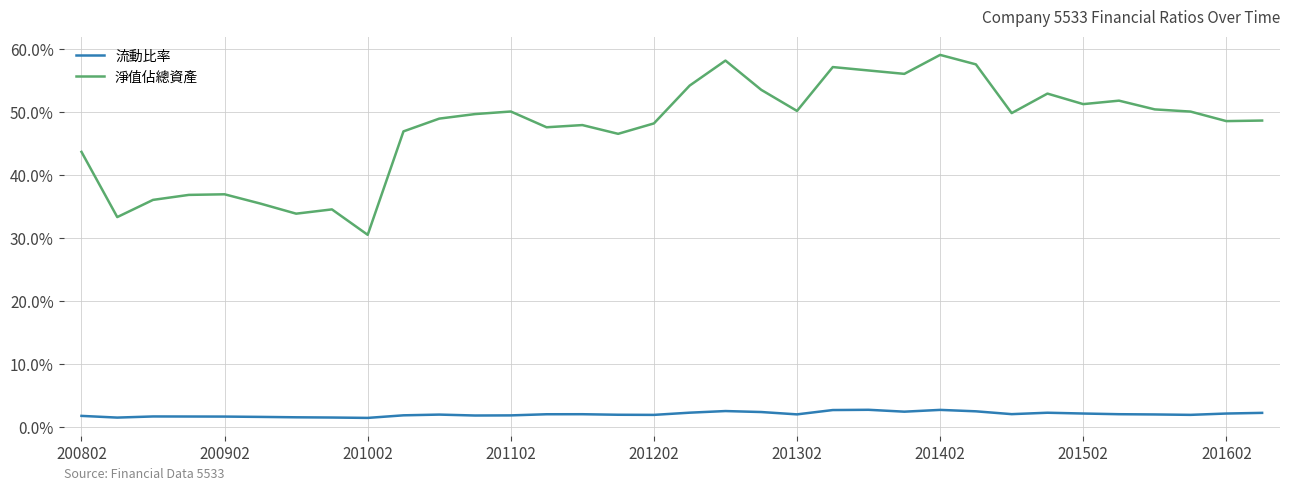

What is the highest value of the 淨值佔總資產 series?

59.1